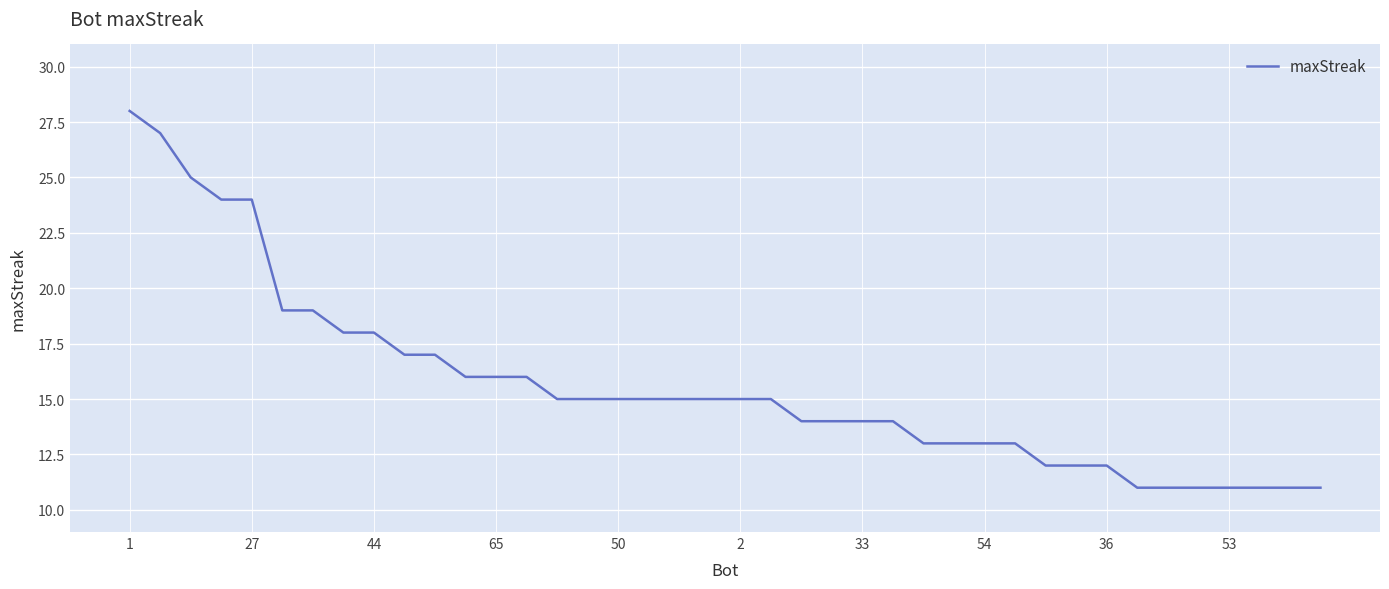

What is the smallest value displayed?

11